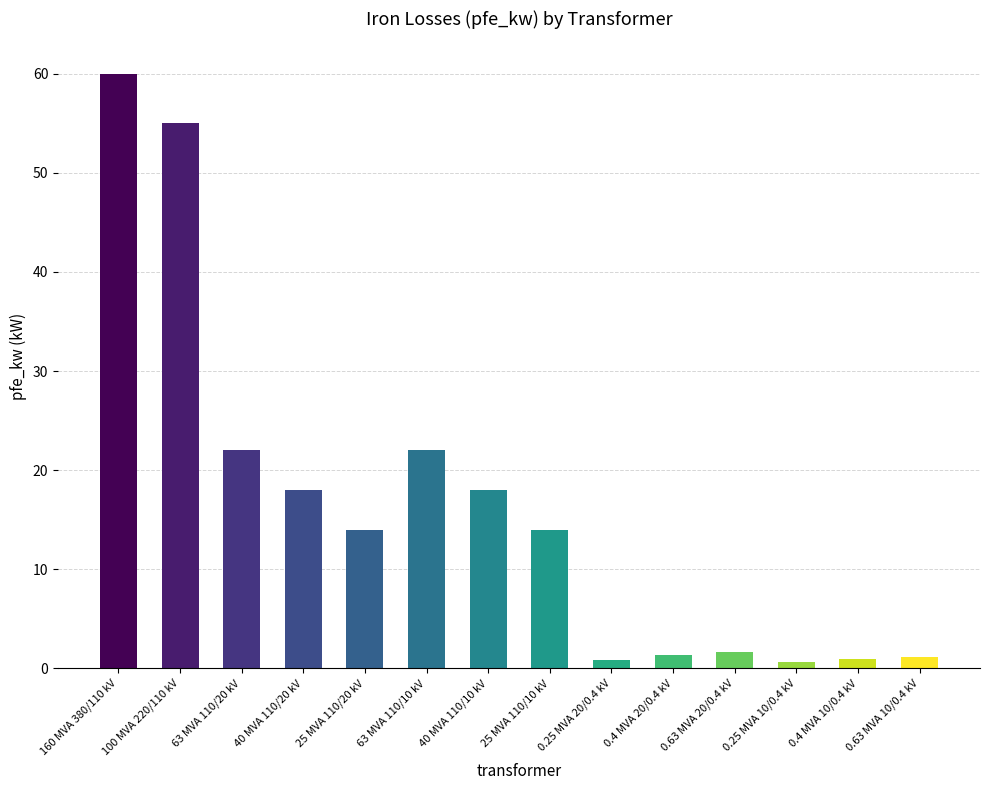

What is the sum of all values?

229.5